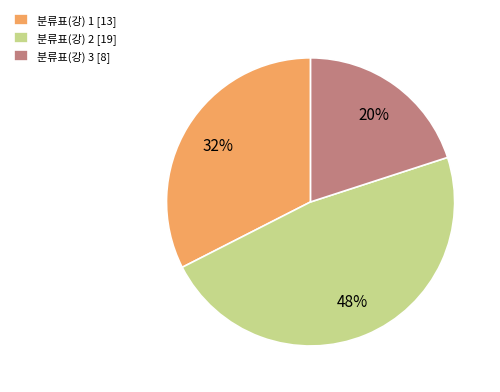

The 분류표(강) 1 [13] slice represents 32% of the pie. True or false?

True